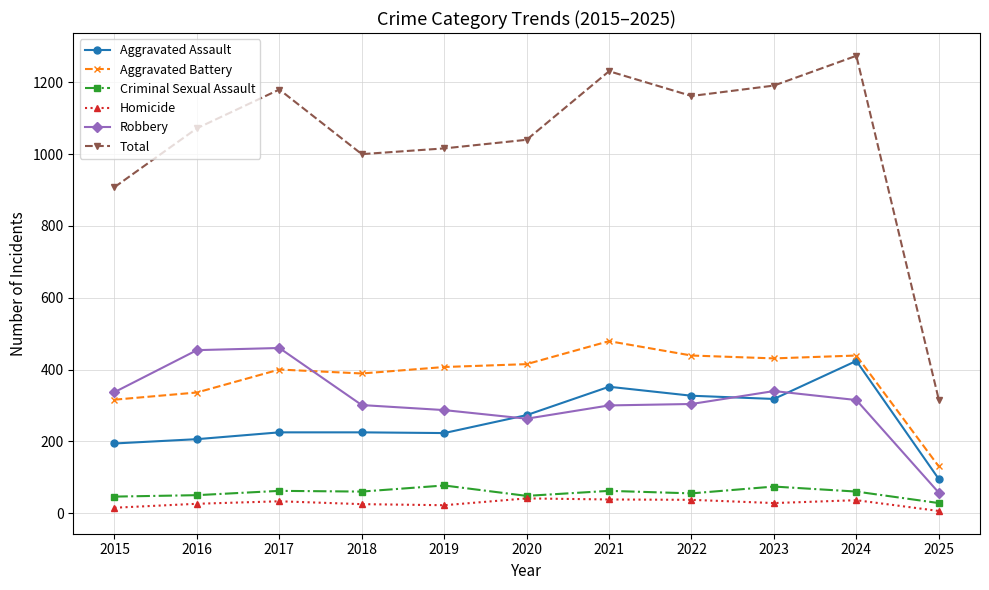

True or false: Total has more than 1 points higher than both neighbors.

True